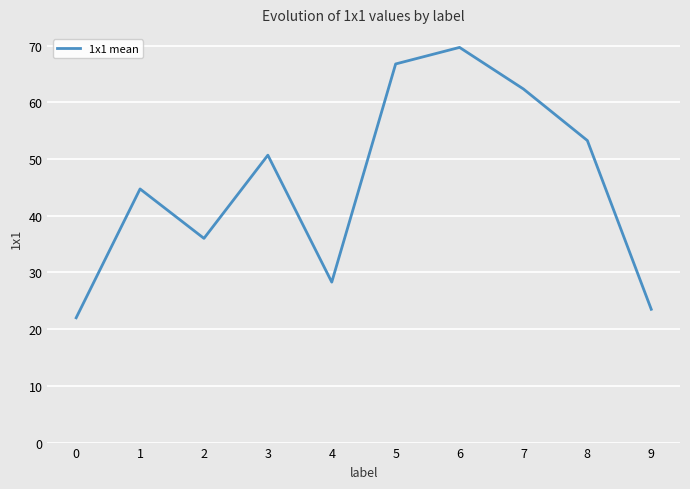

The value at 6 is 41.6. True or false?

False